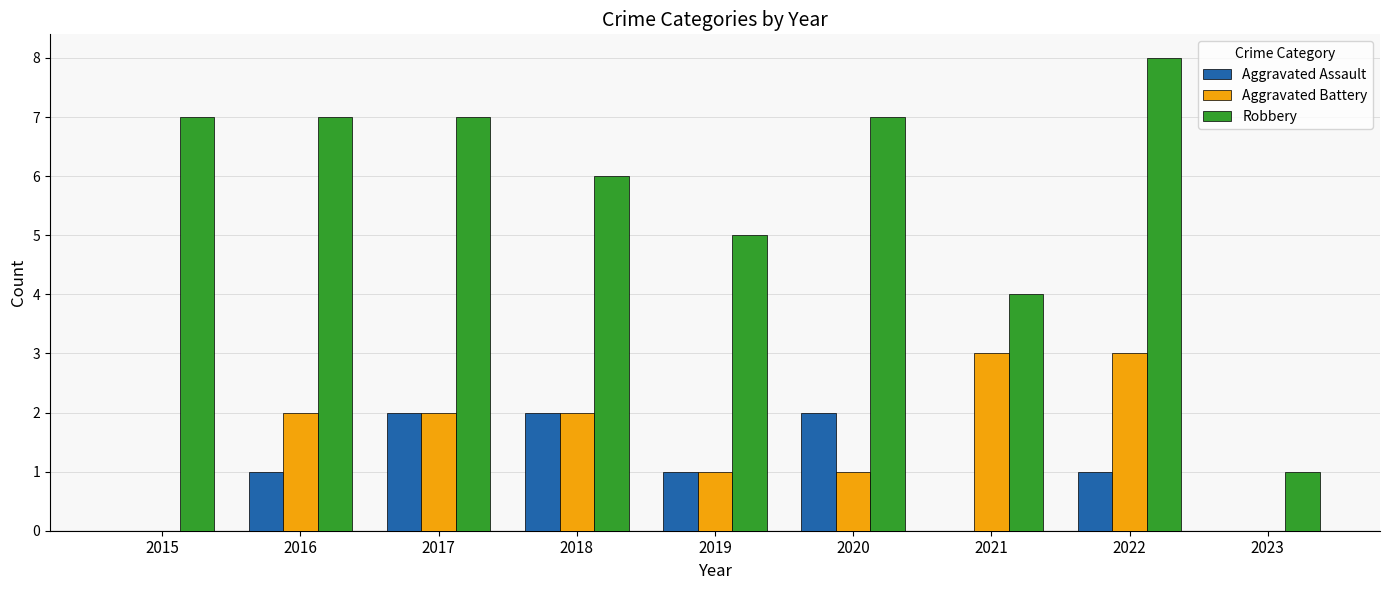

The value of Aggravated Battery at 2023 is 0. True or false?

True